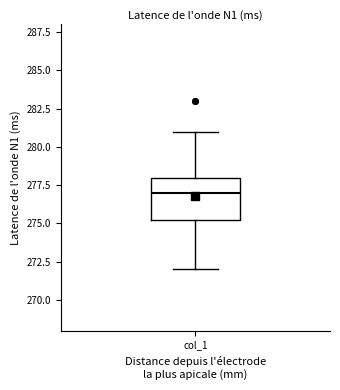

Transcribe this box plot: give where the median line is, the range the box spans, and where the two whiskers end, as read against the y-axis. The values are not printed on the chart, so give them approximately, as read against the axis.

median 277.0, box 275.5 to 278.0, whiskers 272.0 to 281.0